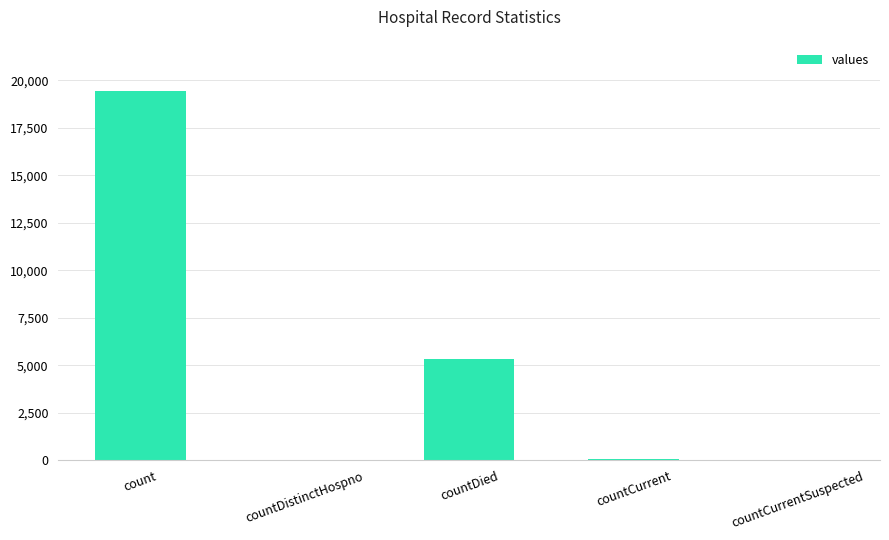

Where is the data nearest to the value 9710?

countDied